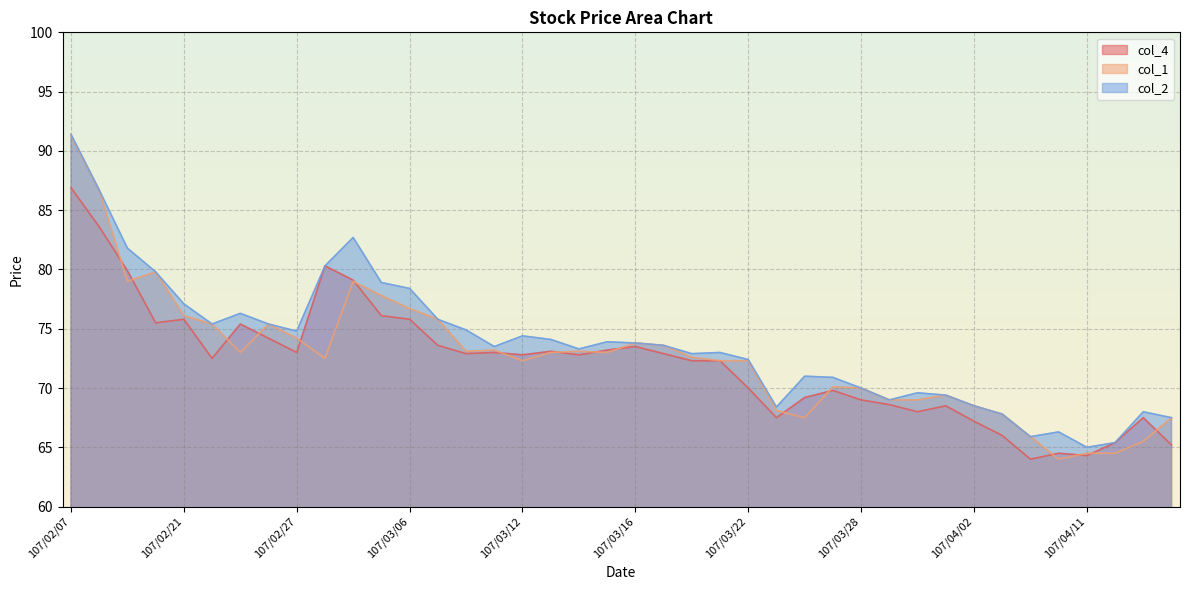

What is the difference between the maximum and minimum values in the col_4 series?

22.9